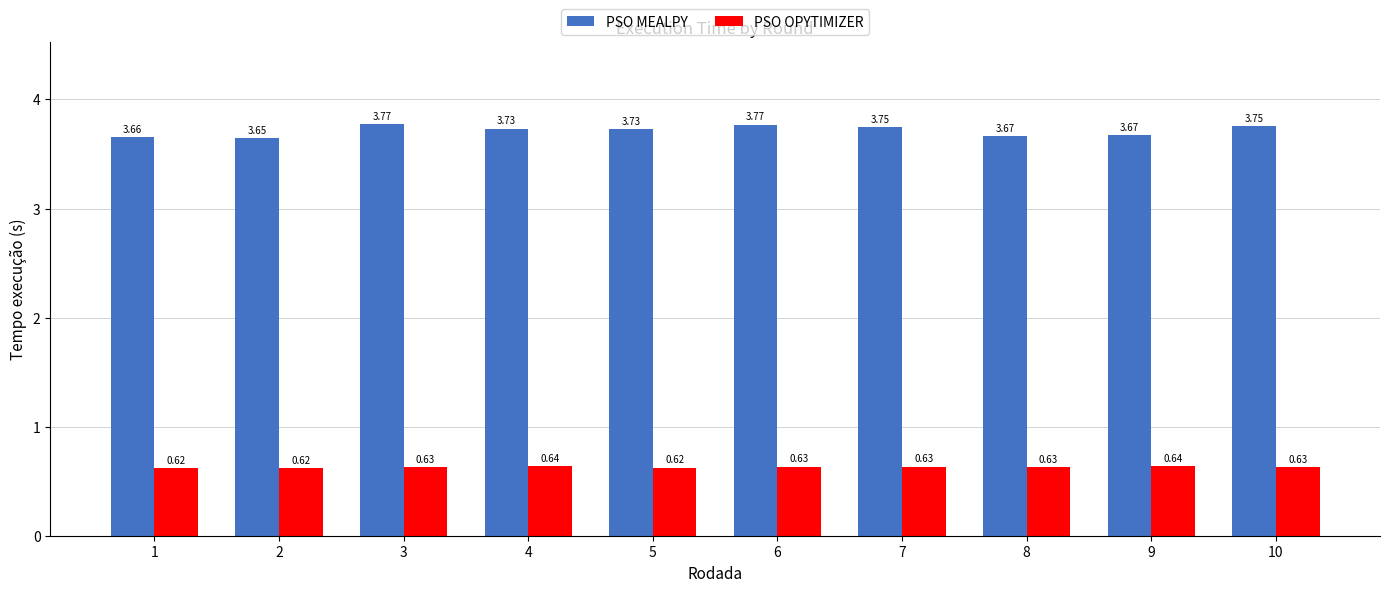

Which series has the largest total across all categories?

PSO MEALPY